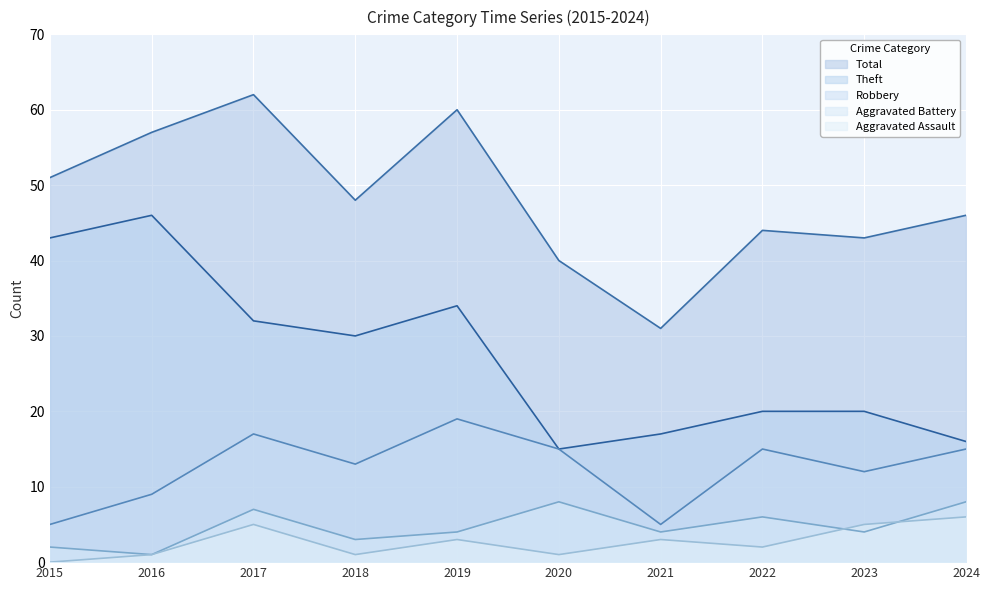

Between 2019 and 2020, which series saw the biggest shift?

Total